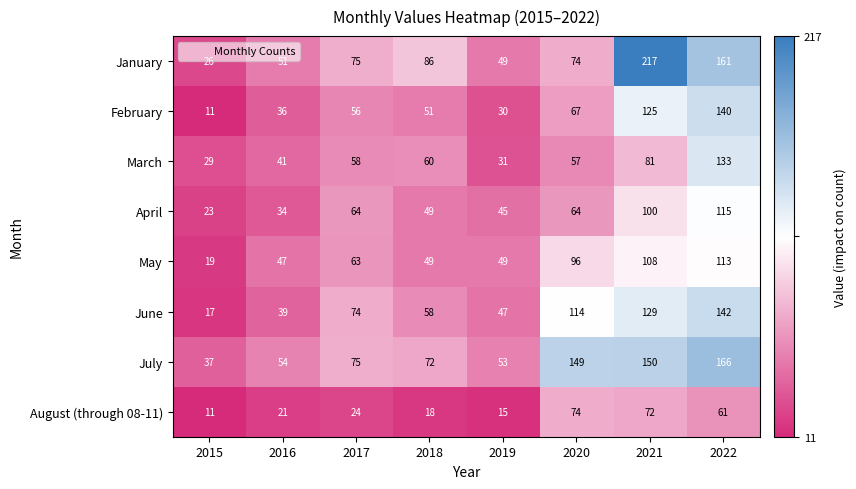

Is it true that January equals 126 at 2017?

False